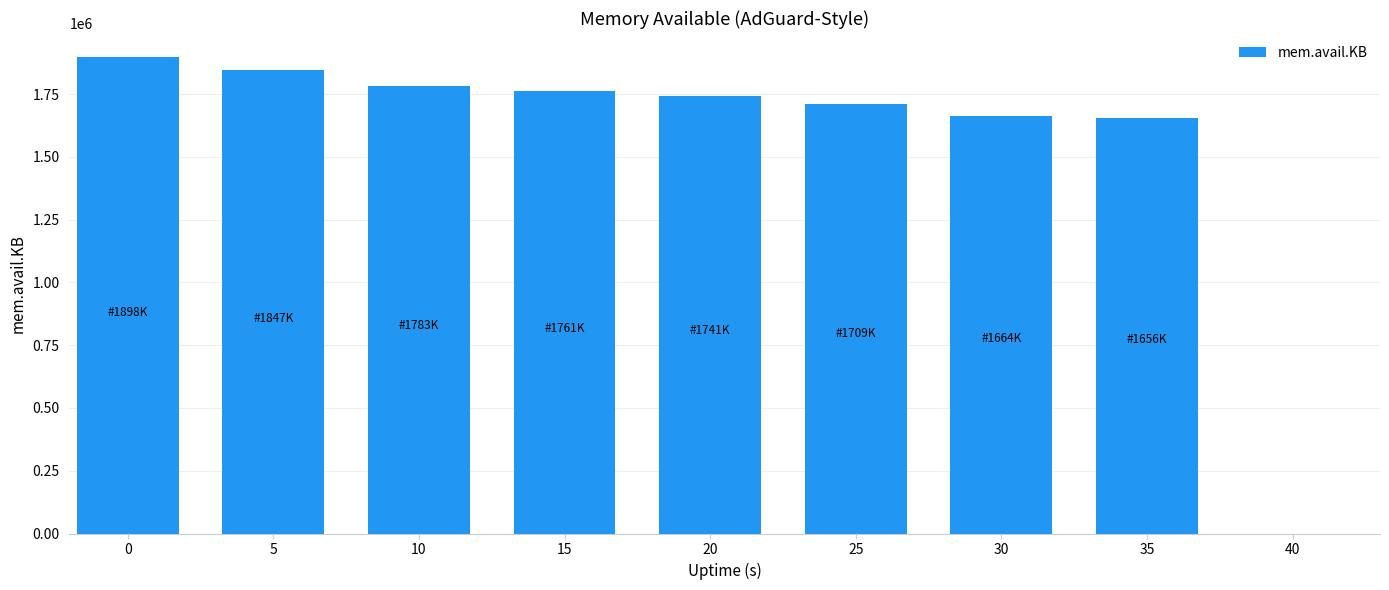

What is the value of the 5th bar from the left?

1741864